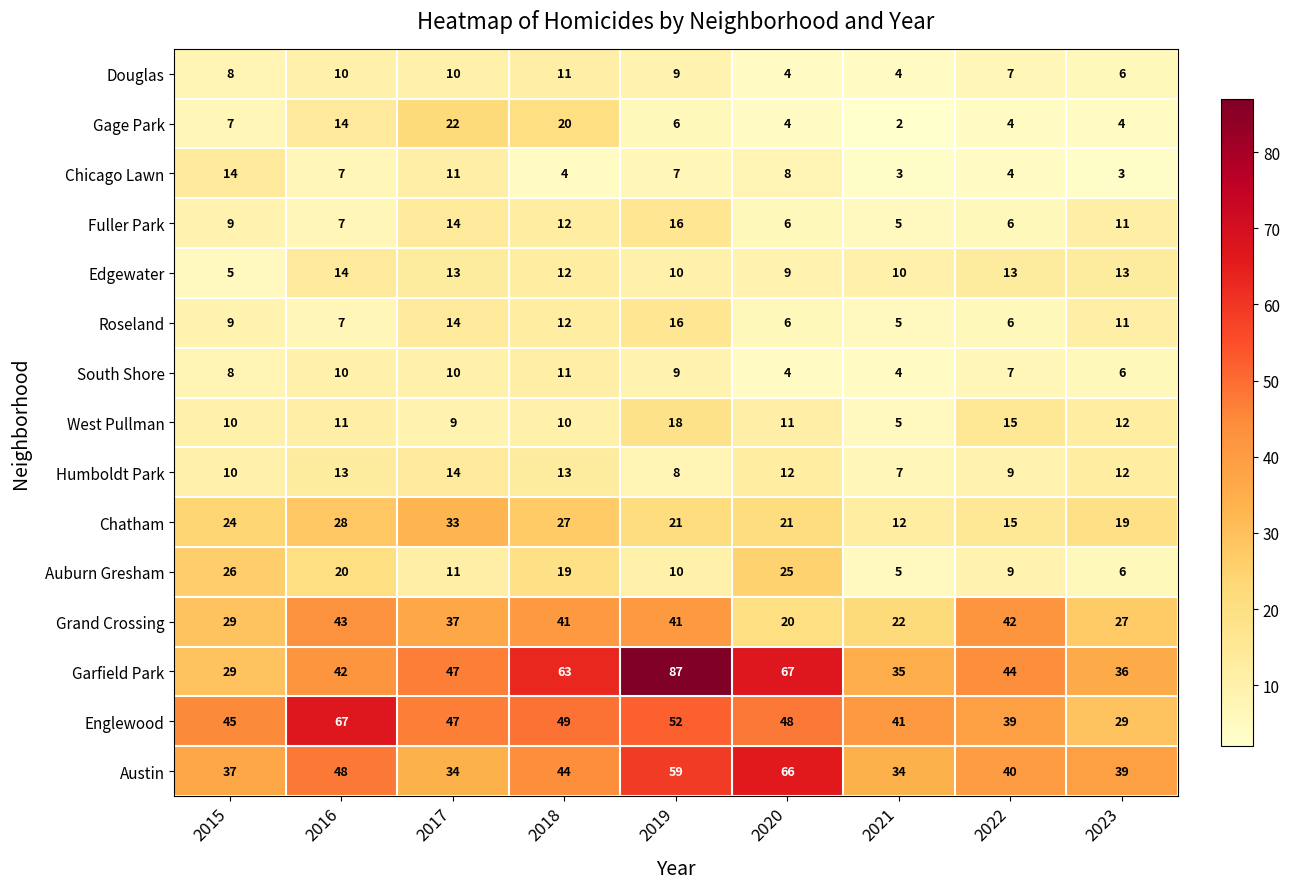

Read the Austin value at 2021.

34